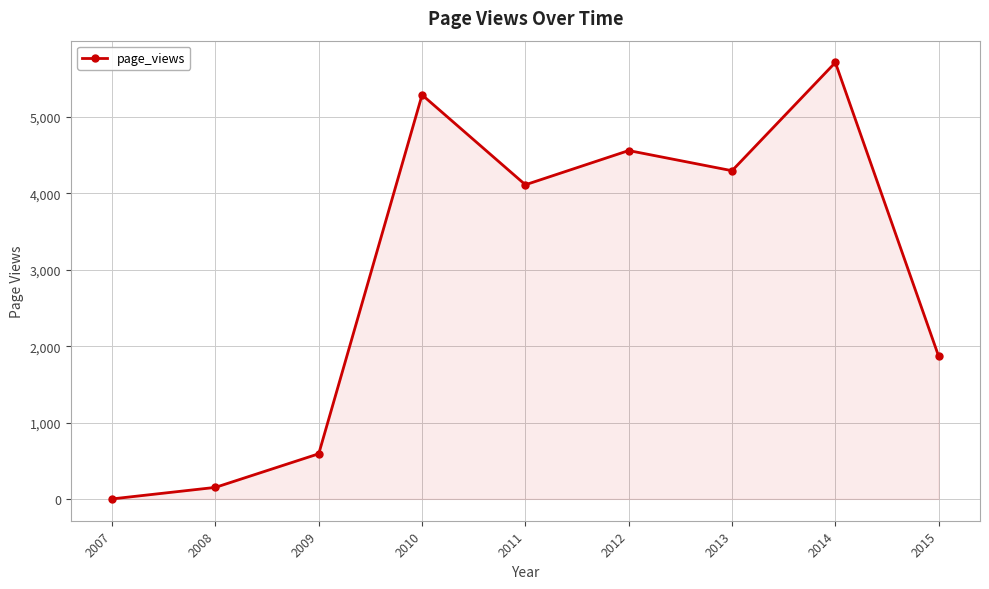

Where does the data first go above 4113?

2010